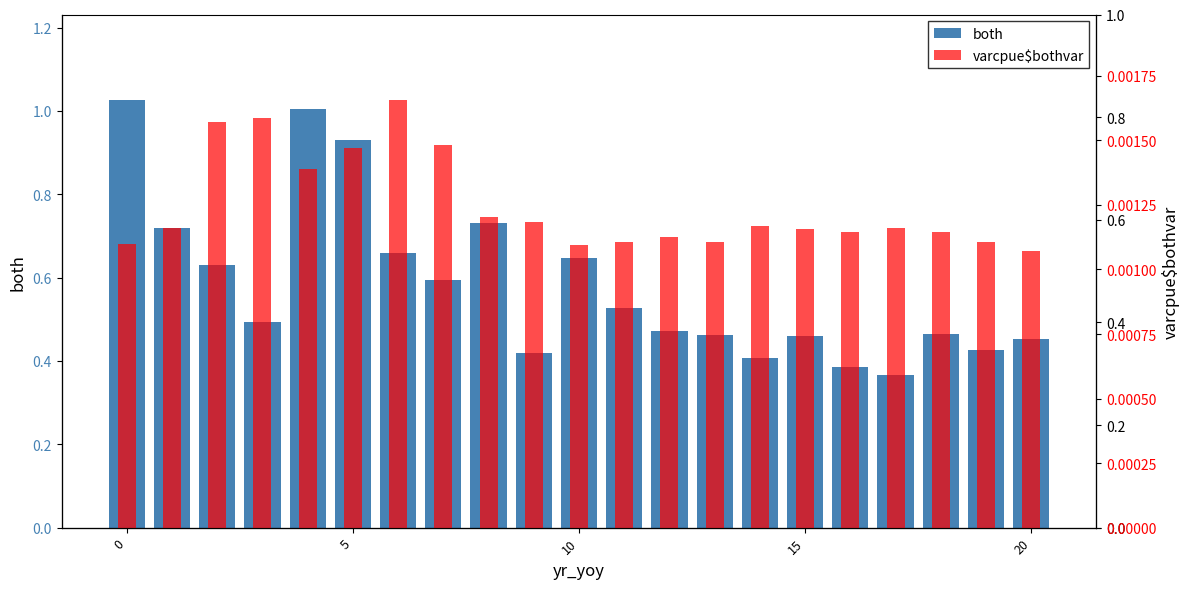

Is the value of varcpue$bothvar at 10 greater than the value of both at 10?

No